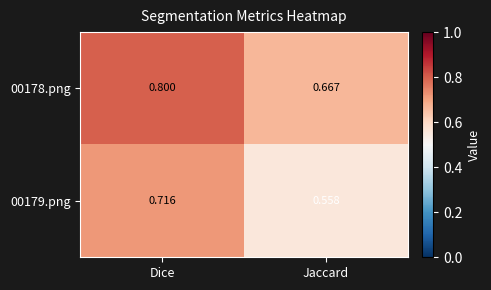

Rank the categories by 00179.png value from highest to lowest.

Dice, Jaccard